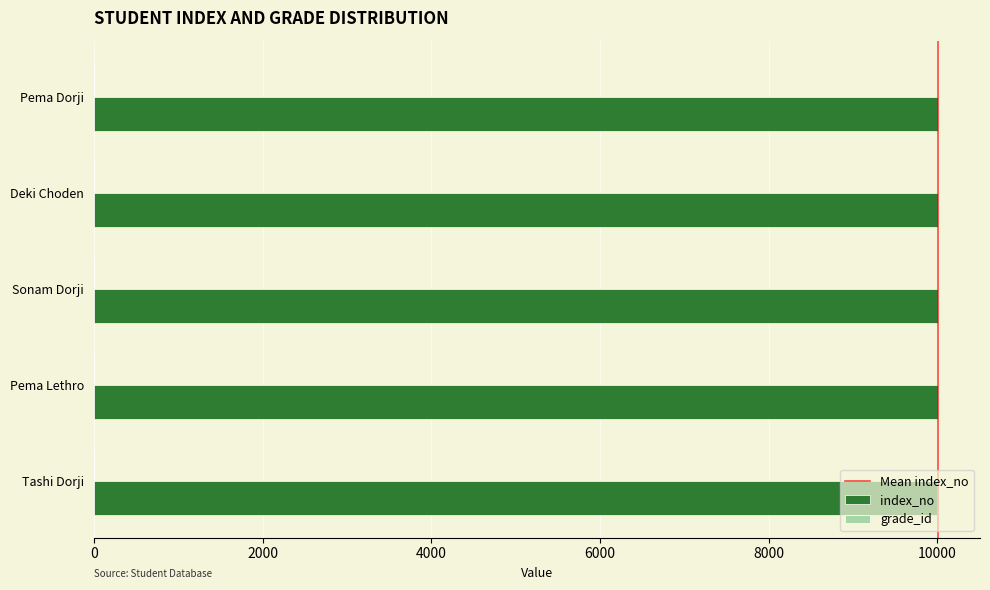

What is the maximum value shown in the chart?

10005